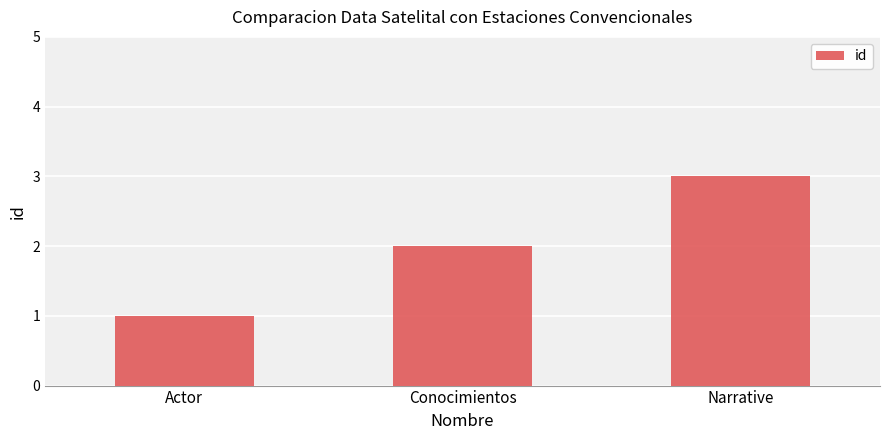

Which label corresponds to the smallest value in the chart?

Actor